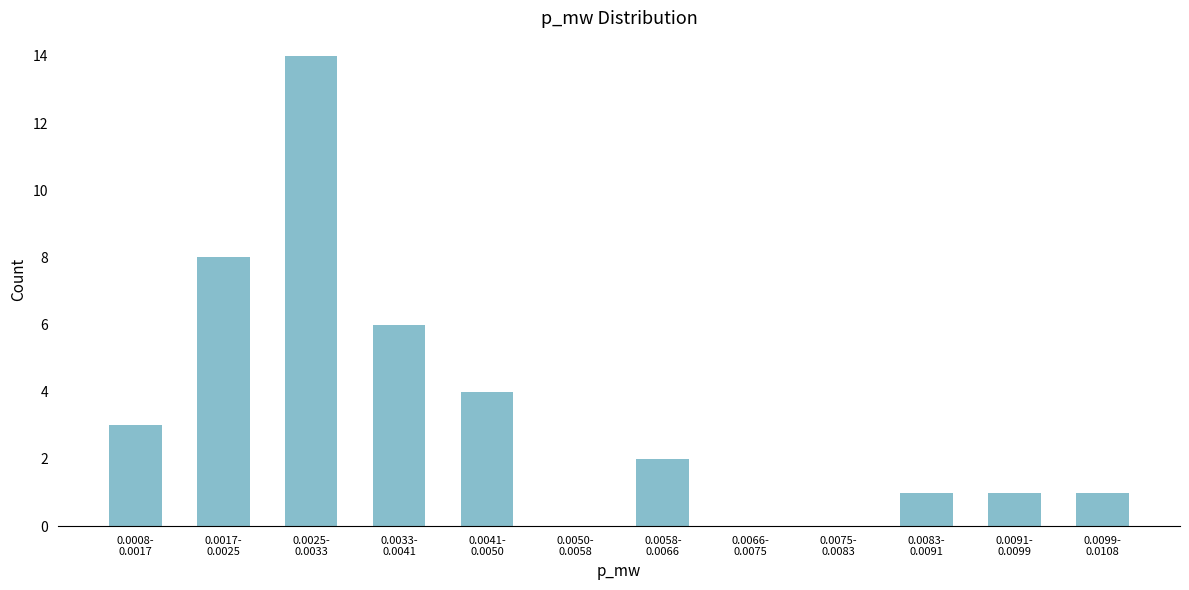

What is the greatest value displayed?

14